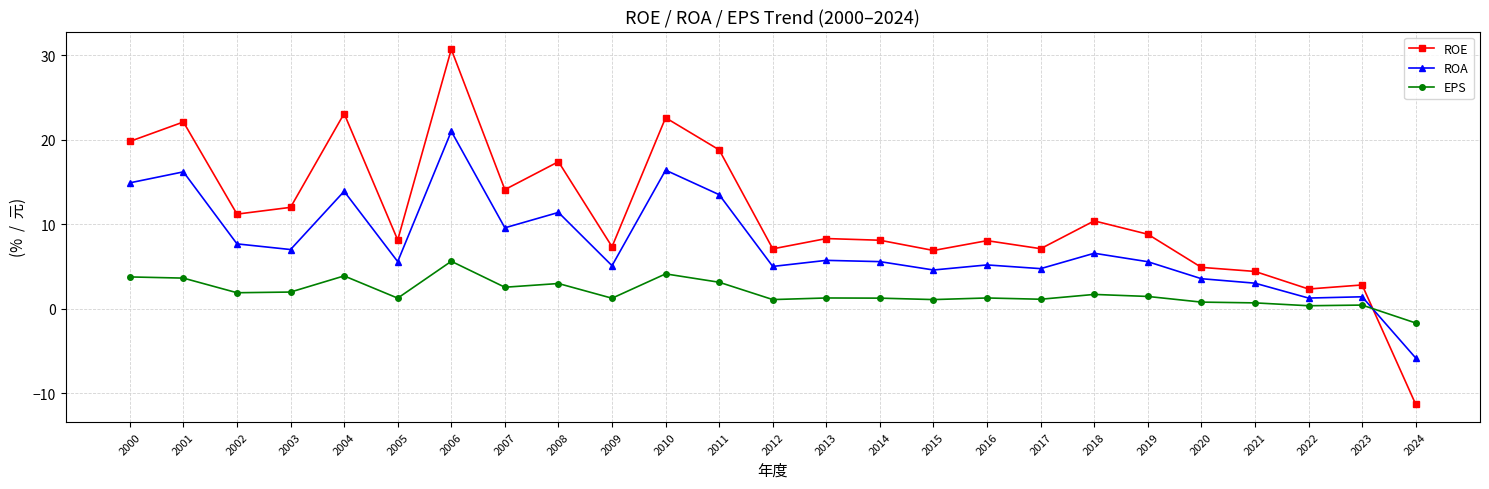

The value of ROE at 2020 is 2.5. True or false?

False